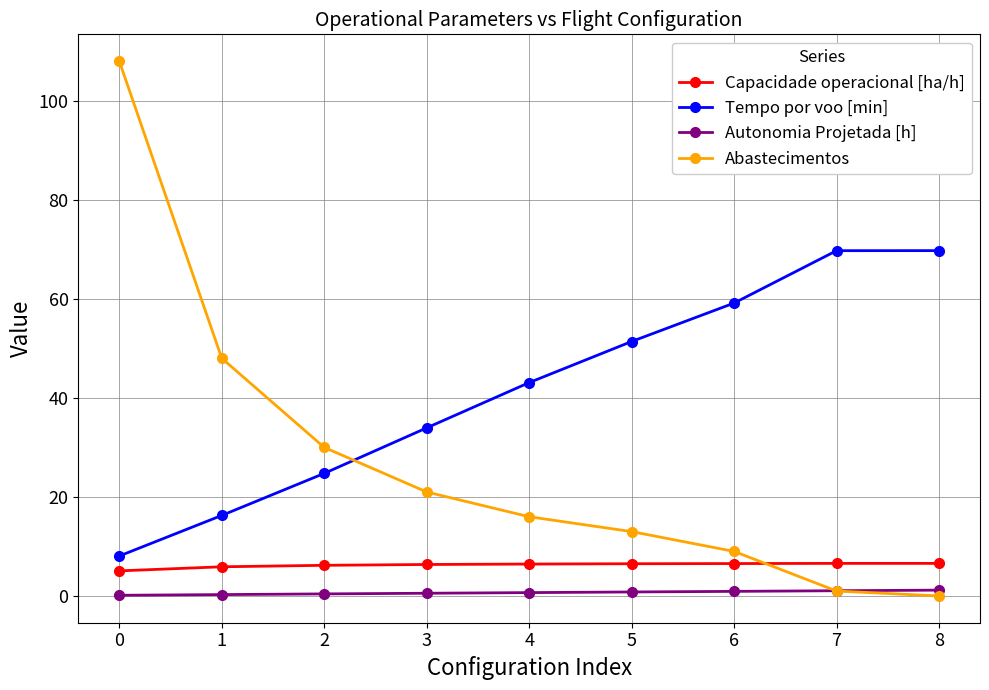

True or false: Autonomia Projetada [h] and Capacidade operacional [ha/h] intersect in this chart.

False